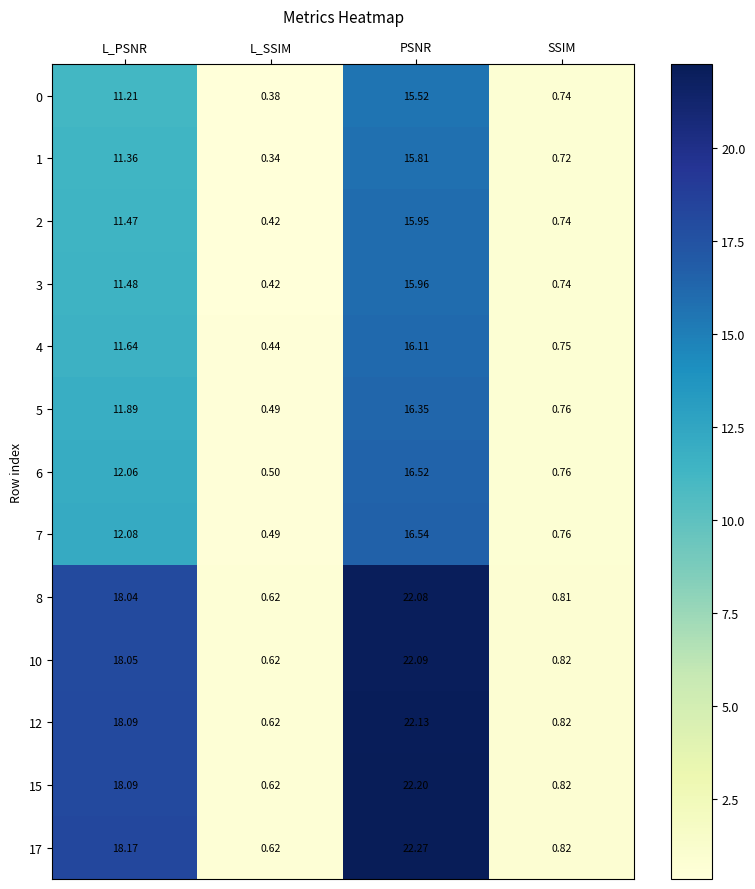

Where does the 1 series first go above 11?

L_PSNR